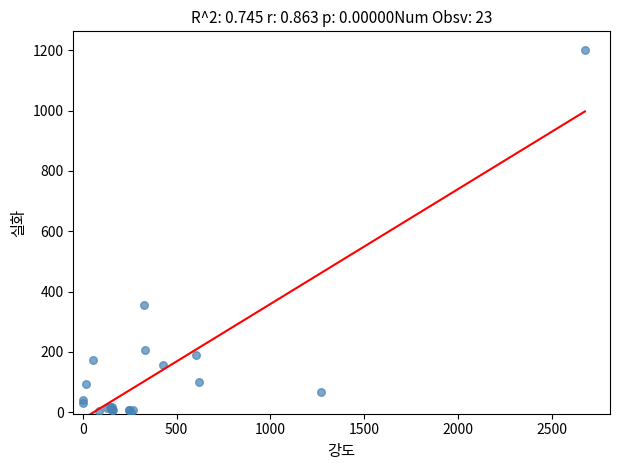

What Y value in the scatter plot is closest to 602?

356